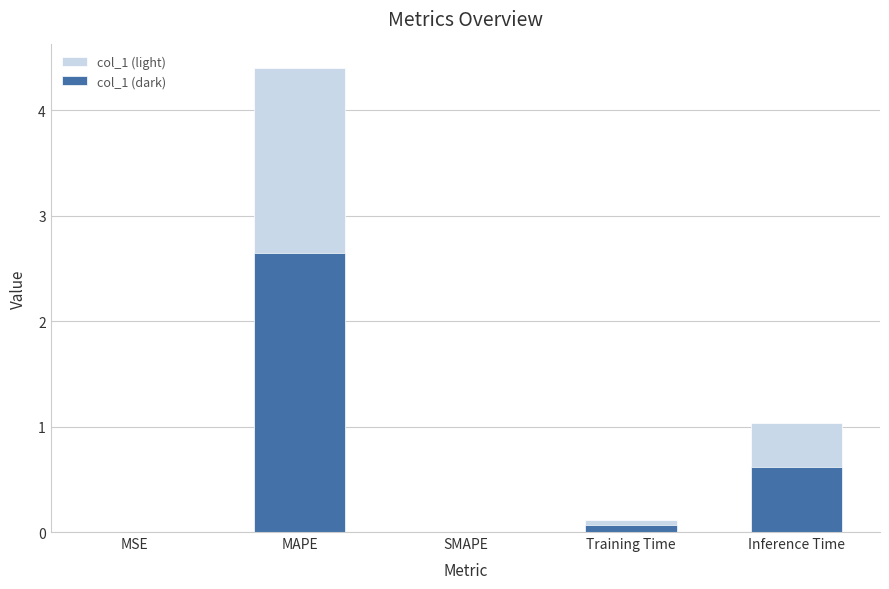

Reading left to right, transcribe all the data shown in this chart.

col_1 (light): MSE=0.0	MAPE=4.4	SMAPE=0.0	Training Time=0.1	Inference Time=1.0
col_1 (dark): MSE=0.0	MAPE=2.6	SMAPE=0.0	Training Time=0.1	Inference Time=0.6